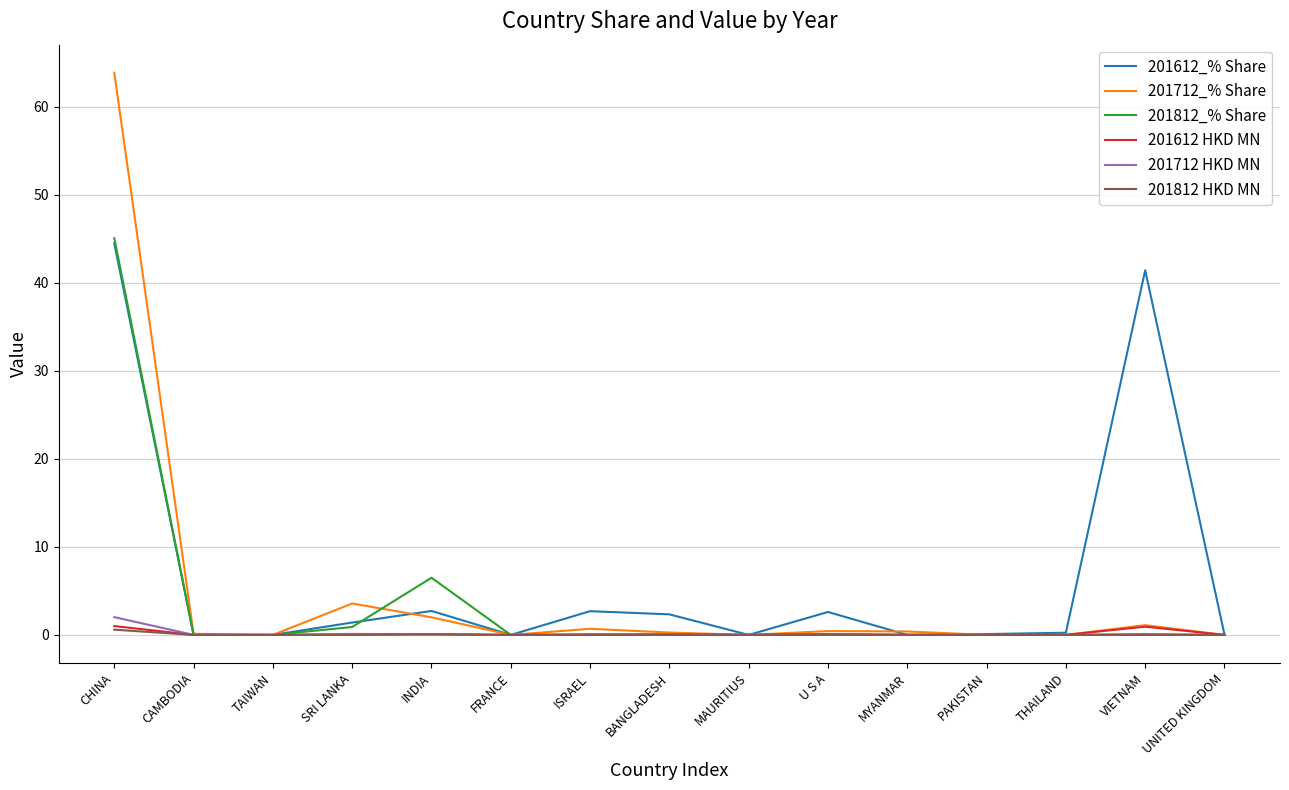

Which series has the widest spread of values?

201712_% Share